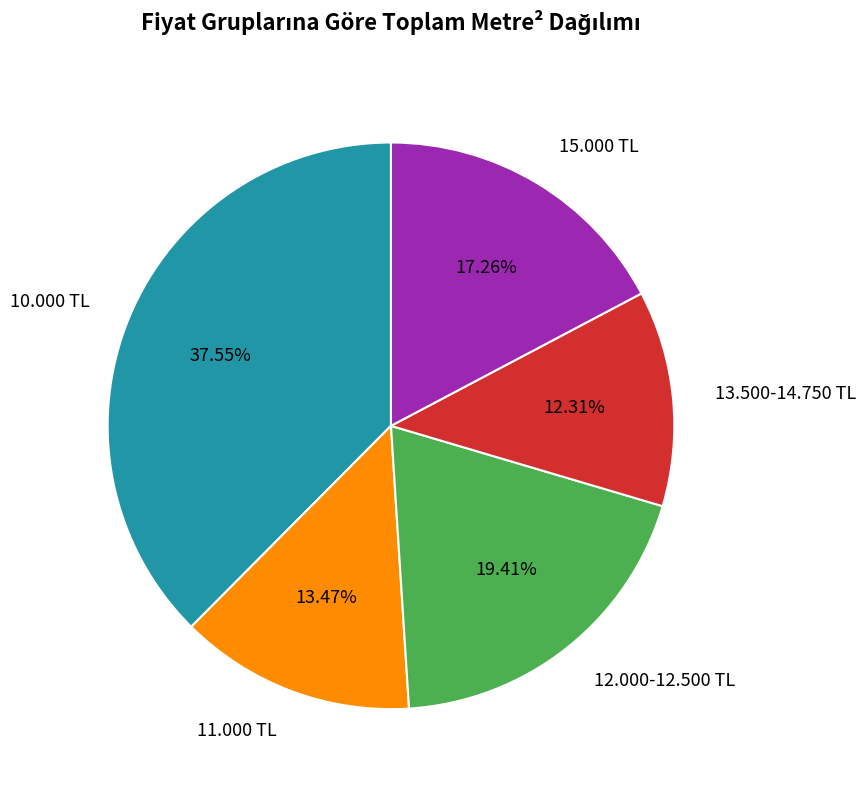

Do 13.500-14.750 TL and 11.000 TL together represent more than half of the pie?

No